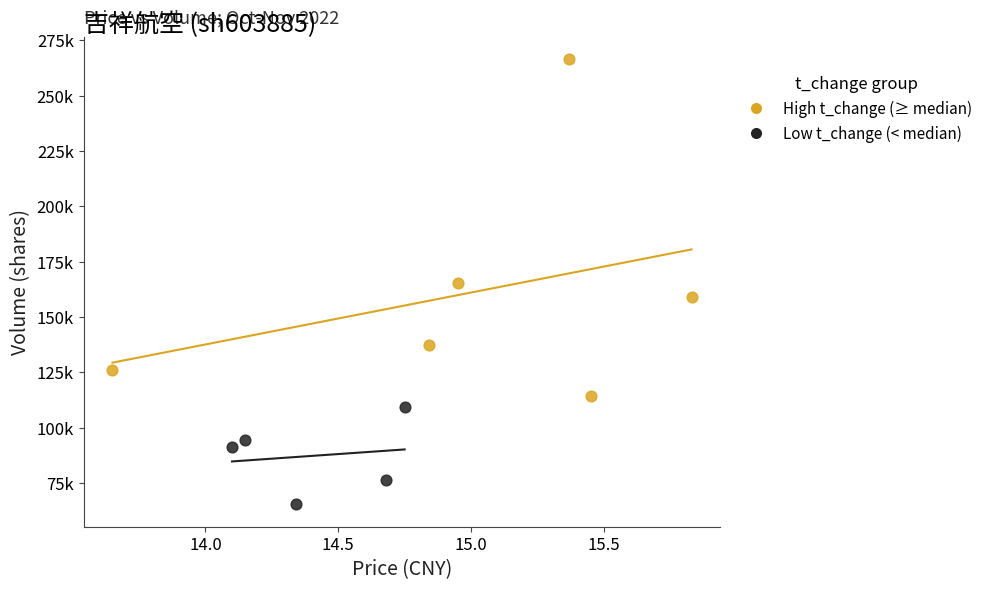

Which series has the widest spread of Y values?

High t_change (≥ median)